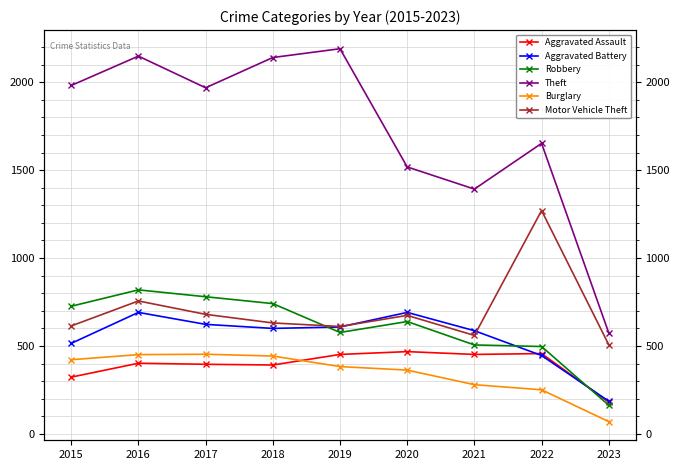

At which label does Aggravated Battery first exceed 600?

2016